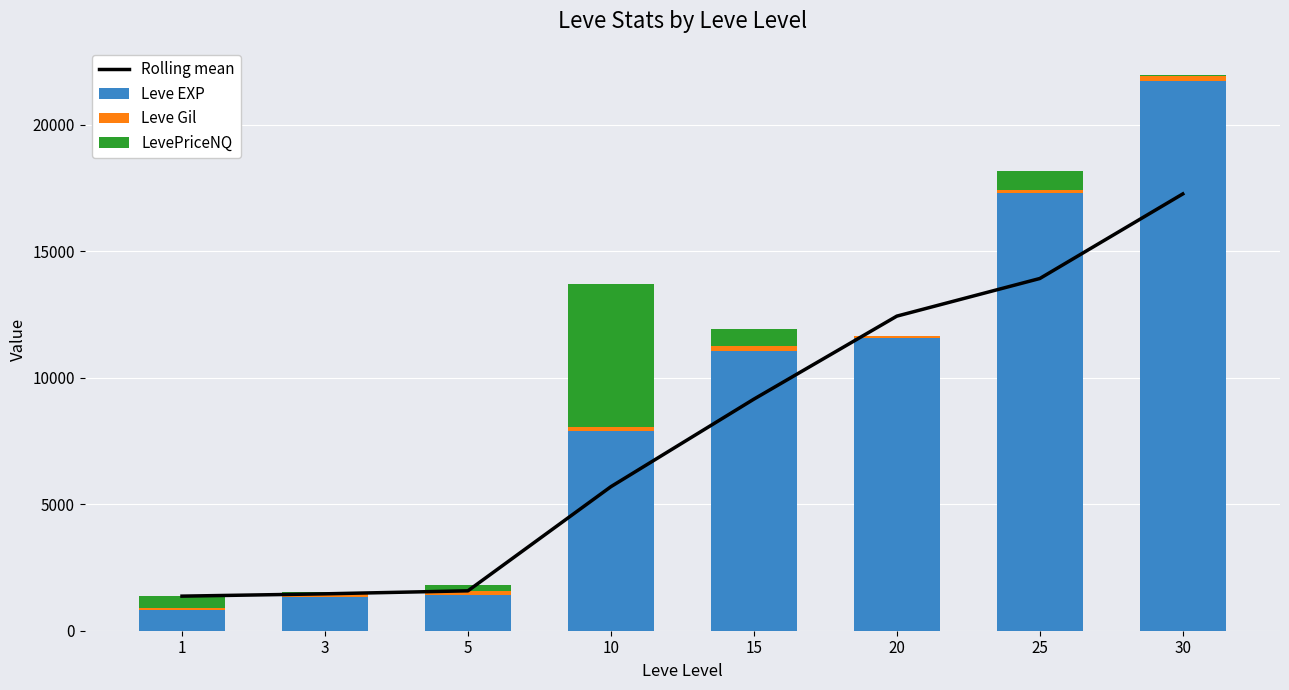

What are all the series names shown in the legend?

Rolling mean, Leve EXP, Leve Gil, LevePriceNQ